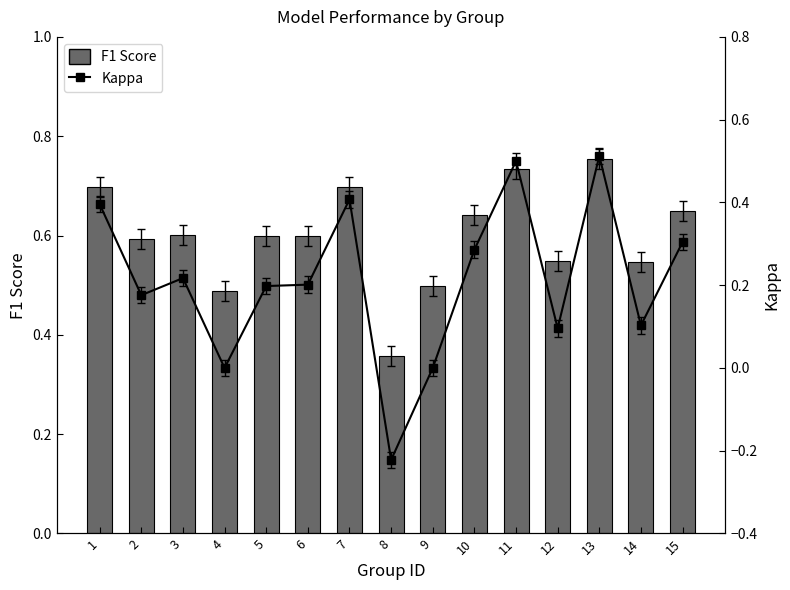

What is the greatest value displayed?

0.8